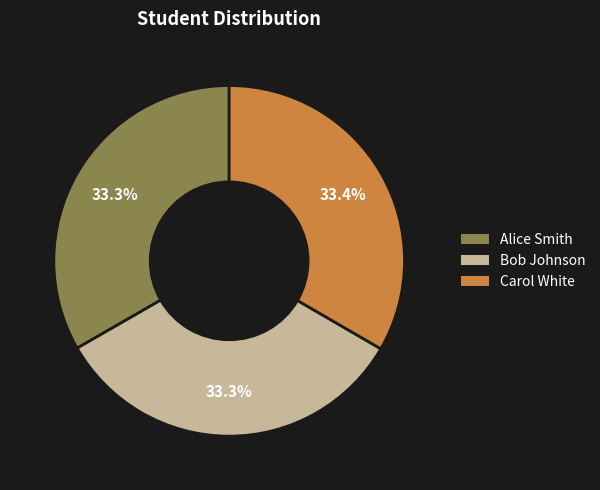

What is the ratio of the value at Carol White to the value at Bob Johnson?

1.0